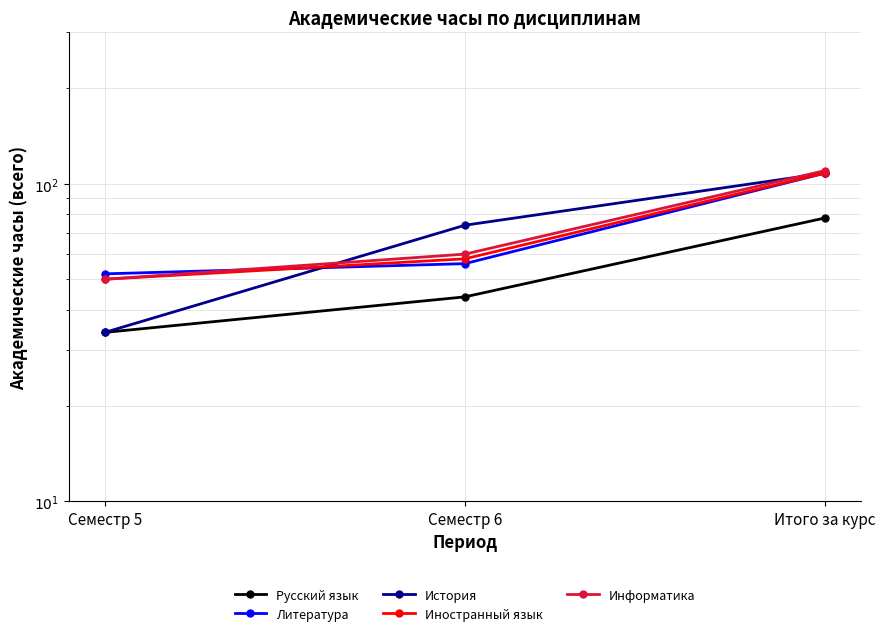

What is the label of the 2nd point from the left?

Семестр 6